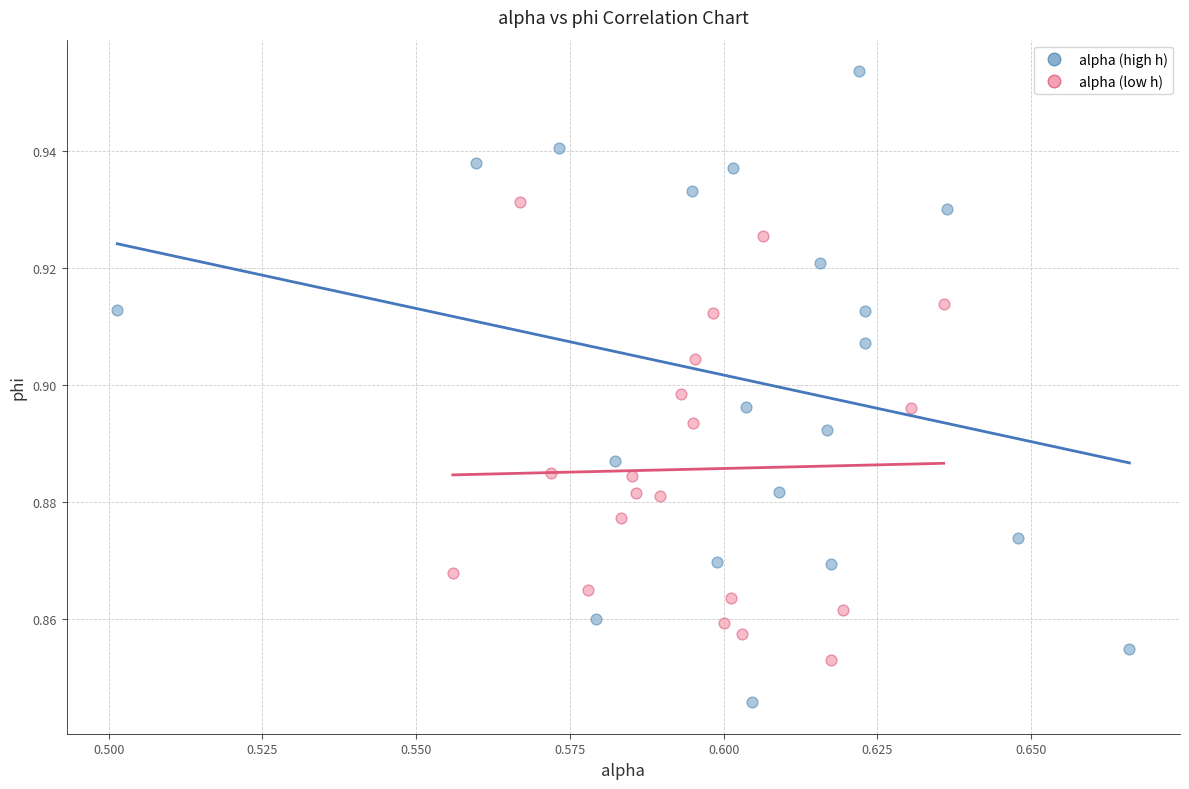

Which series has the widest spread of Y values?

alpha (high h)